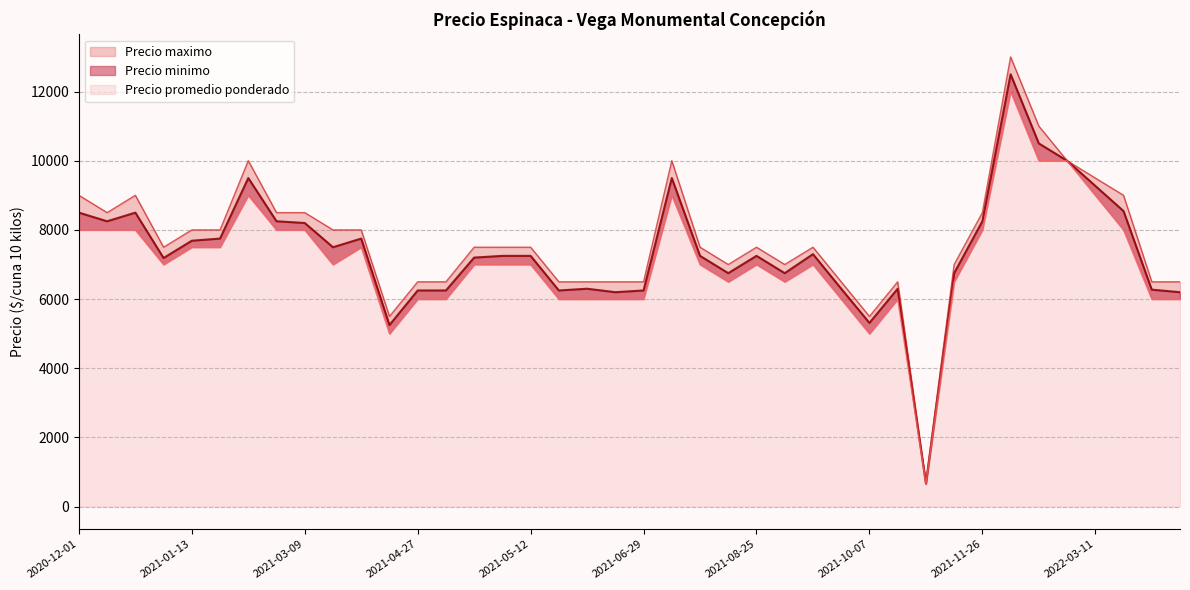

Which series has the widest spread of values?

Precio maximo